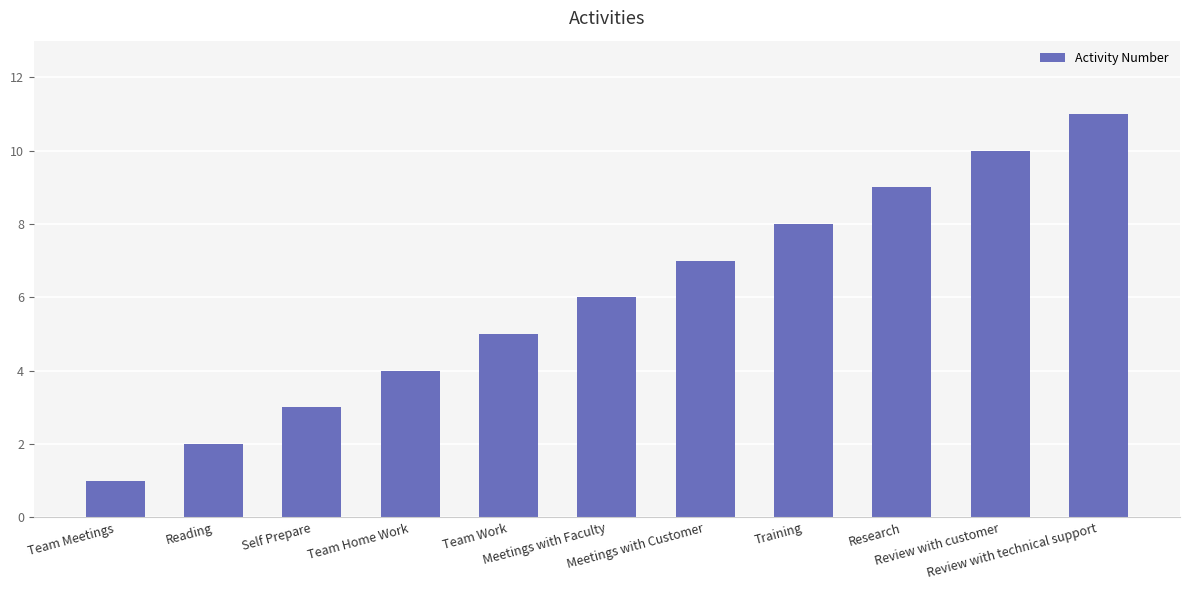

List the labels in order of value, largest first.

Review with technical support, Review with customer, Research, Training, Meetings with Customer, Meetings with Faculty, Team Work, Team Home Work, Self Prepare, Reading, Team Meetings